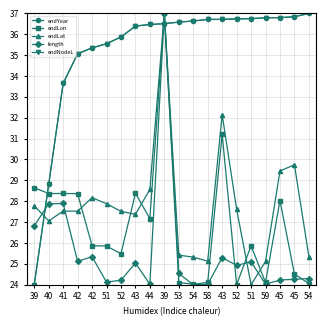

Is this an area chart (filled region under the line)?

No